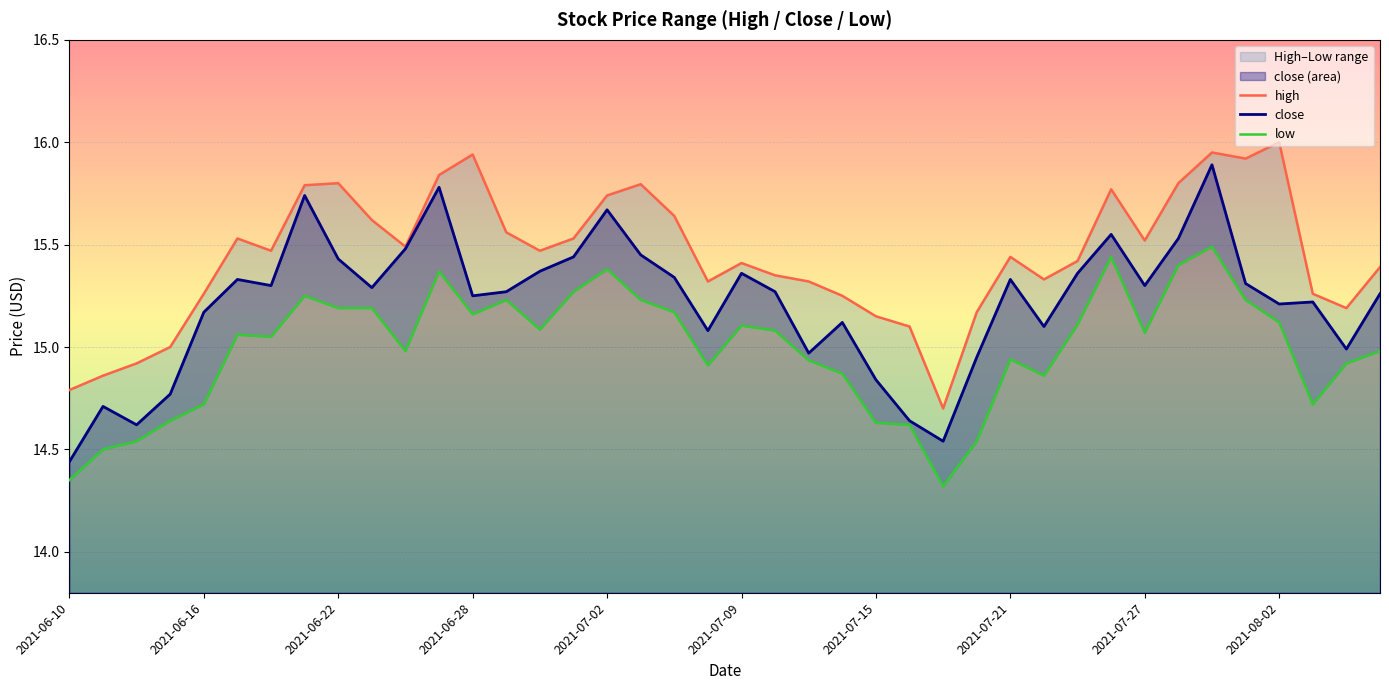

What position from the left is 34?

35